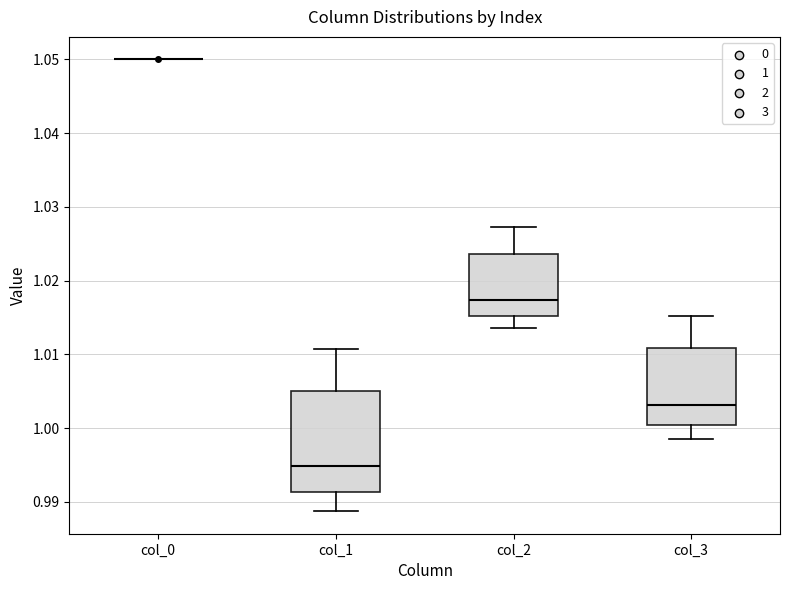

Where does the median line of the box for col_2 sit on the y-axis? The values are not printed on the chart, so give them approximately, as read against the axis.

1.017